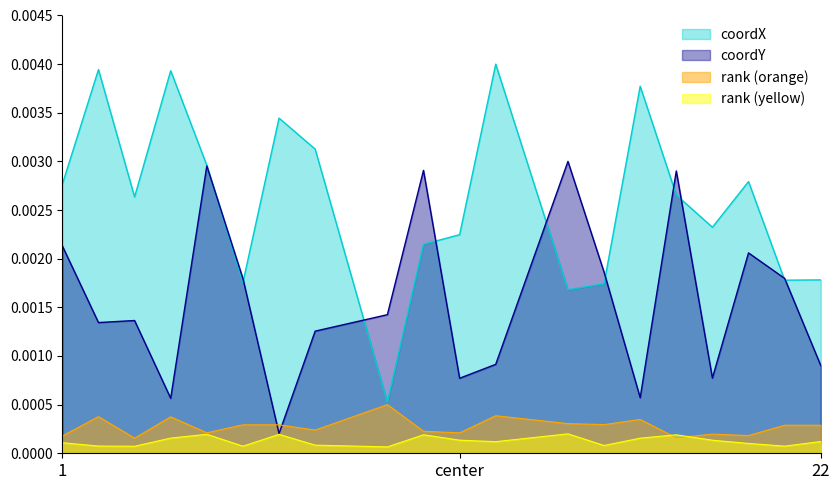

At how many categories does at least one series exceed 0?

20